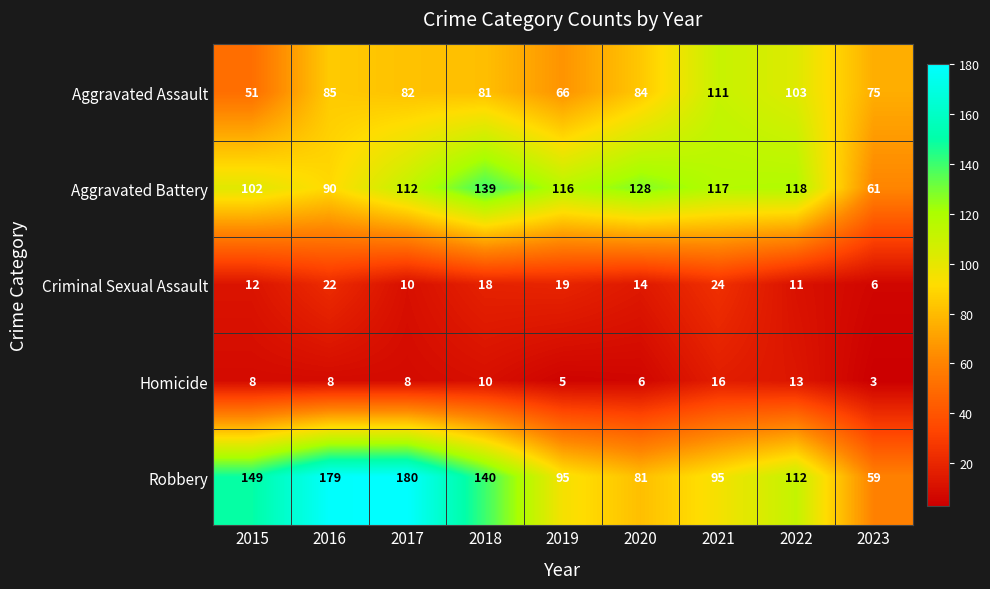

What is the maximum value for Robbery?

180